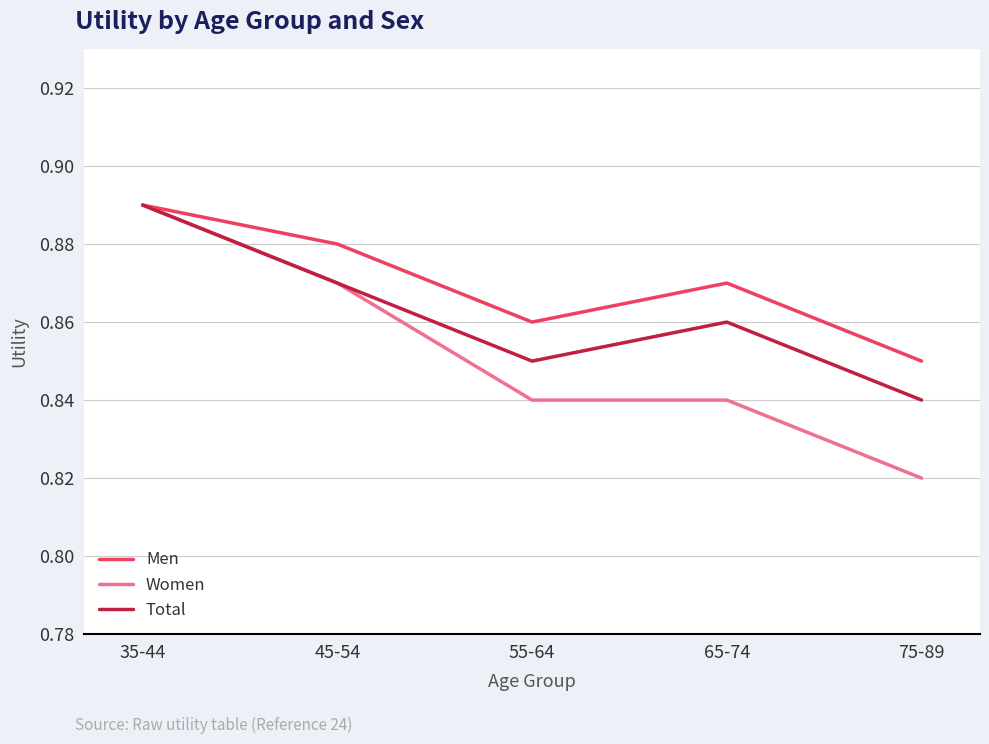

How many series are shown in this chart?

3